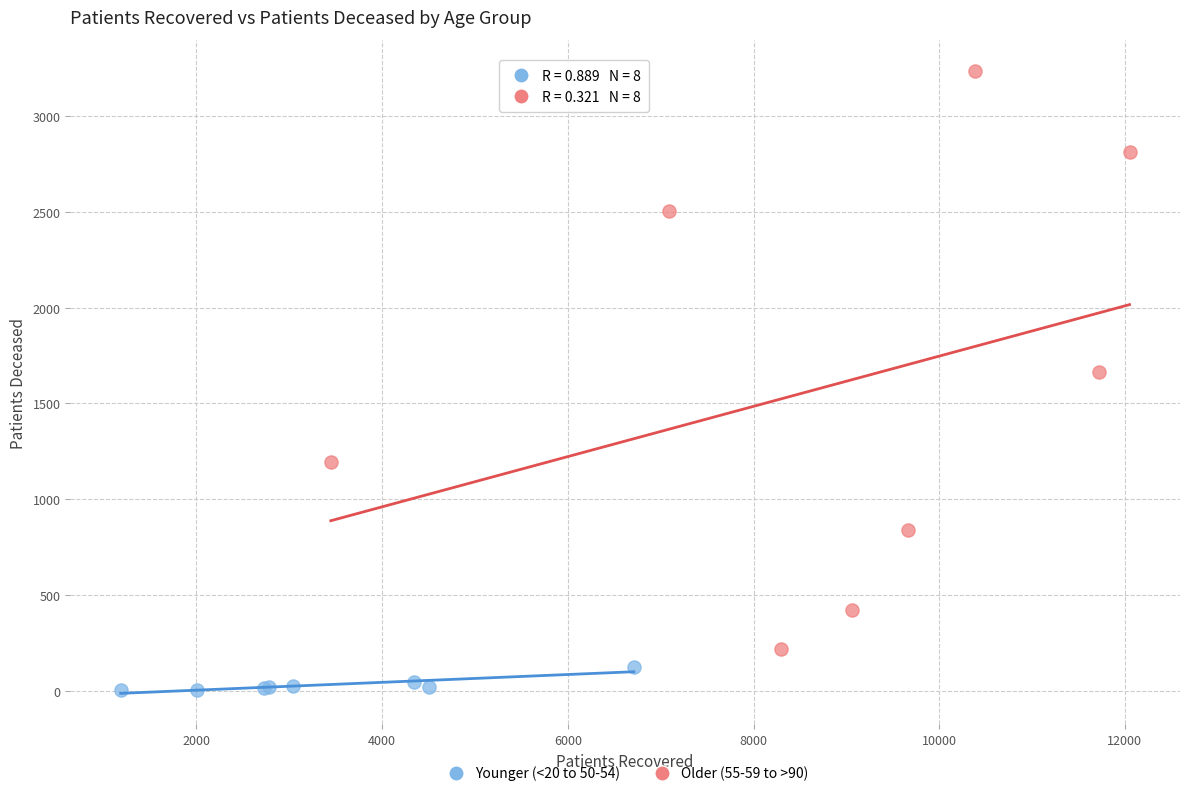

Which series contains the highest Y value?

Older (55-59 to >90)